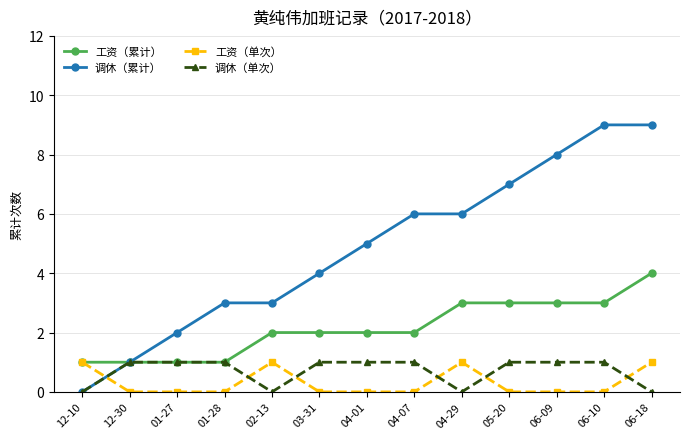

What is the maximum value for 调休（累计）?

9